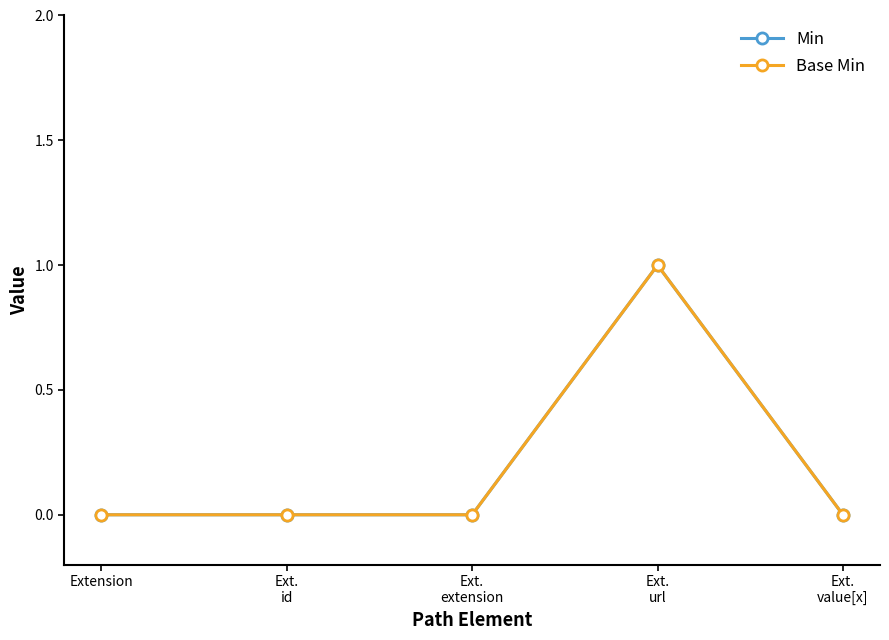

What position from the right is Ext.
extension?

3